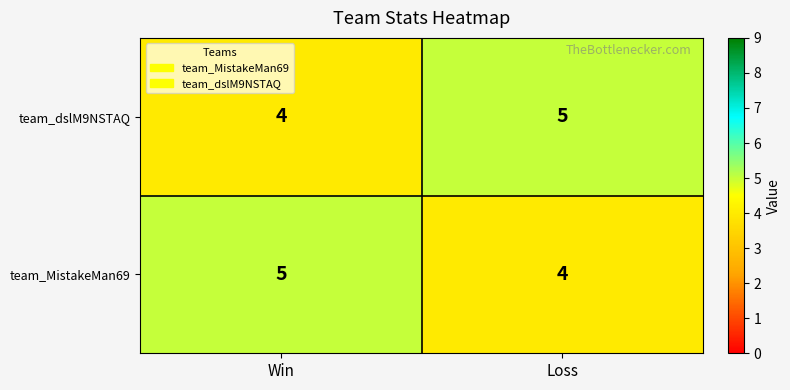

Is it true that team_MistakeMan69 equals 2 at Win?

False